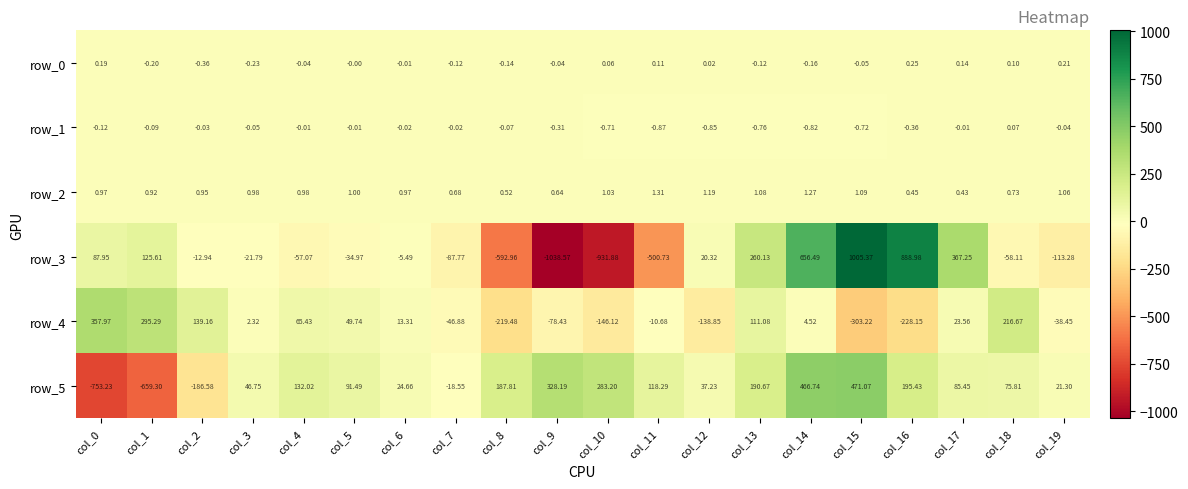

Is the value of row_3 at col_13 greater than the value of row_5 at col_7?

Yes